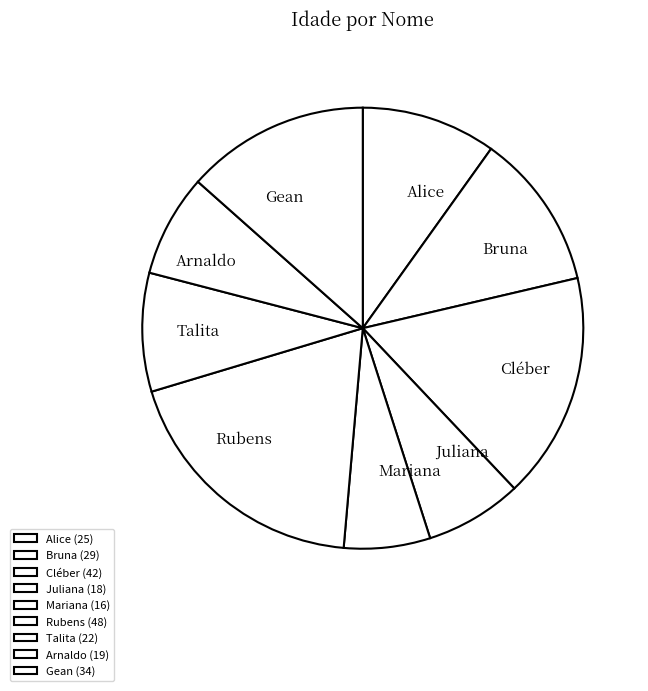

What is the ratio of the value at Talita to the value at Arnaldo?

1.2